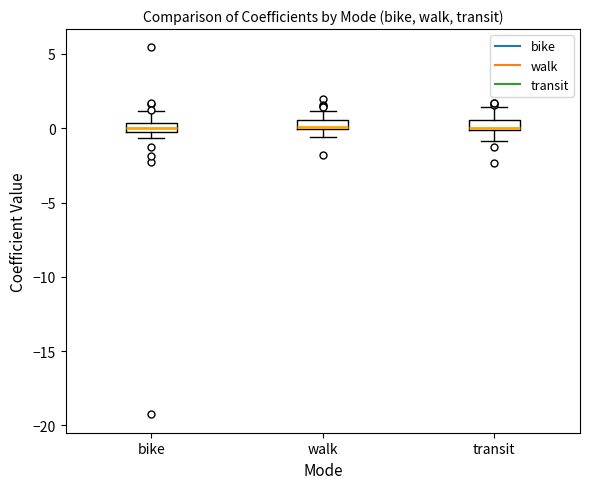

Where is the upper edge of the box for bike on the y-axis? The values are not printed on the chart, so give them approximately, as read against the axis.

0.5